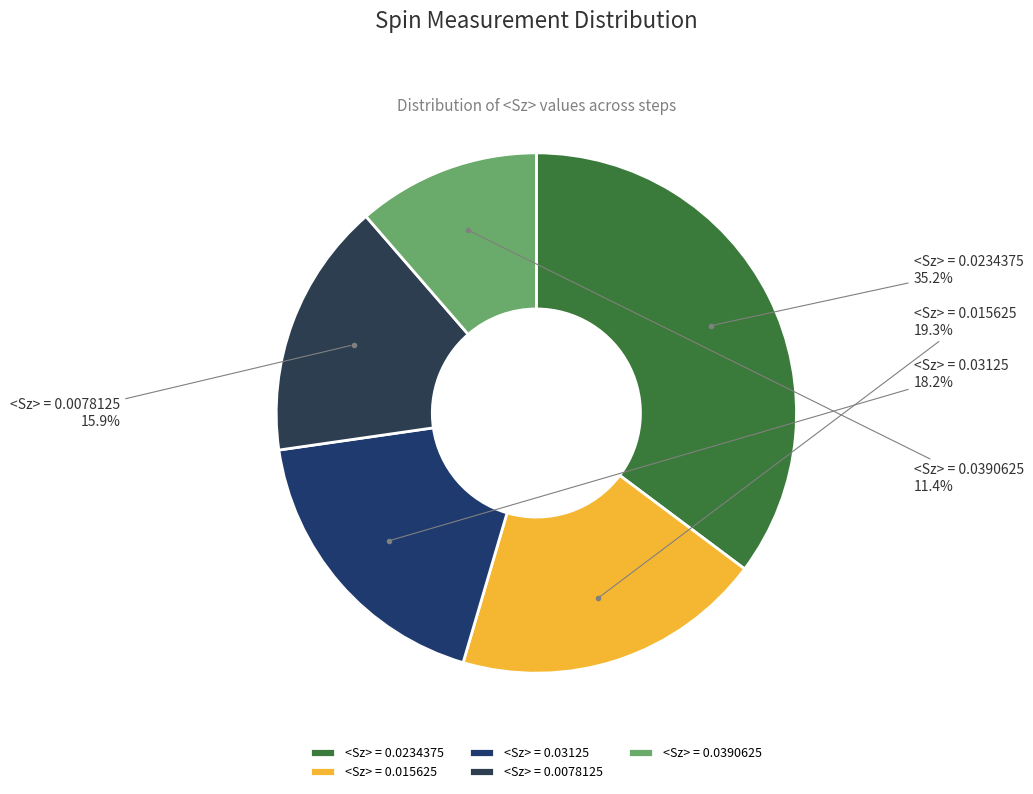

To the nearest percent, what is the combined percentage of <Sz> = 0.0390625 and <Sz> = 0.03125?

30%